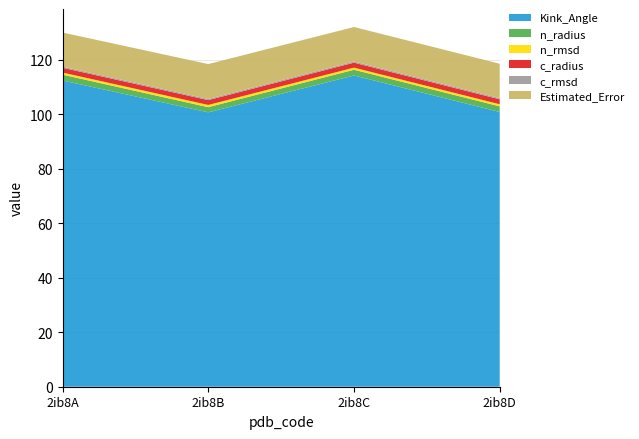

Reading left to right, what are all the values shown in this chart?

Kink_Angle: 2ib8A=112.4	2ib8B=100.7	2ib8C=114.2	2ib8D=100.8
n_radius: 2ib8A=2.1	2ib8B=1.9	2ib8C=2.1	2ib8D=2.1
n_rmsd: 2ib8A=0.8	2ib8B=0.8	2ib8C=0.8	2ib8D=0.8
c_radius: 2ib8A=1.8	2ib8B=1.8	2ib8C=1.8	2ib8D=1.8
c_rmsd: 2ib8A=0.4	2ib8B=0.4	2ib8C=0.4	2ib8D=0.4
Estimated_Error: 2ib8A=12.5	2ib8B=12.8	2ib8C=12.7	2ib8D=12.6